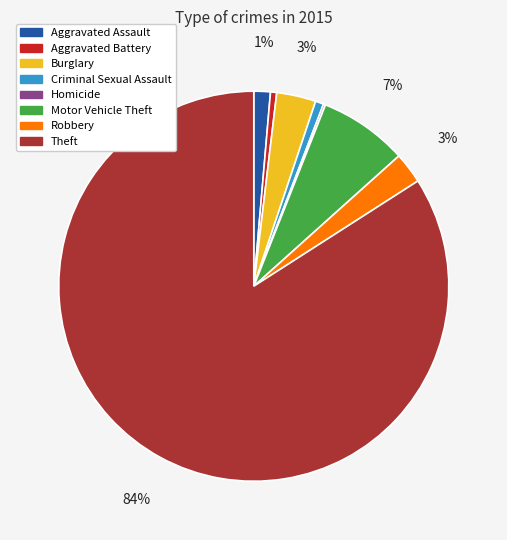

To the nearest percent, what portion does Robbery represent?

3%